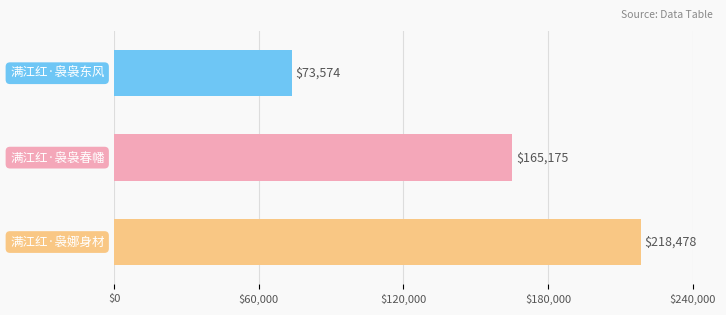

Reading top to bottom, list all the values displayed in this chart.

73574	165175	218478